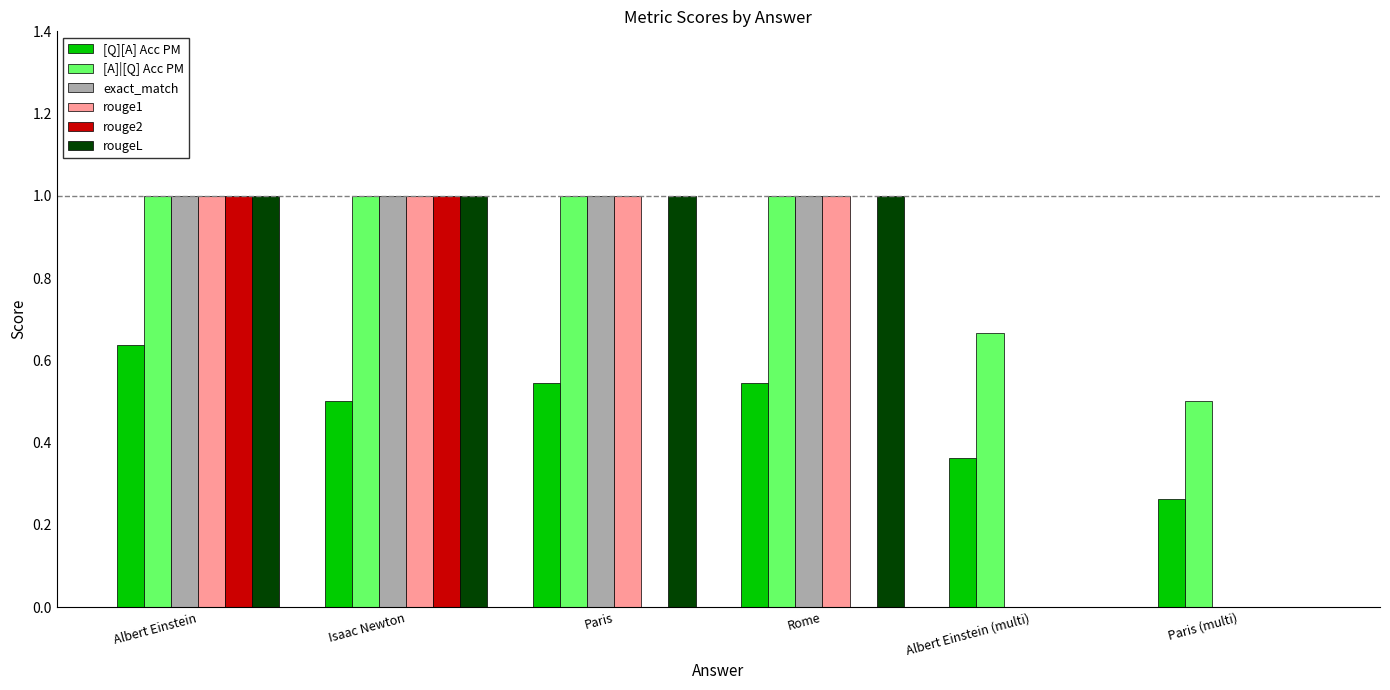

What is the total value across all series at Rome?

4.5